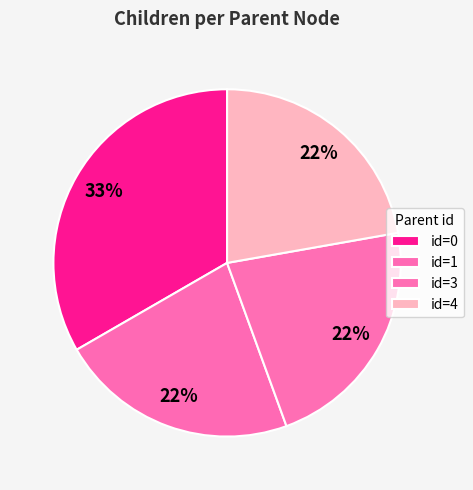

Does id=1 represent more than half of the total?

No